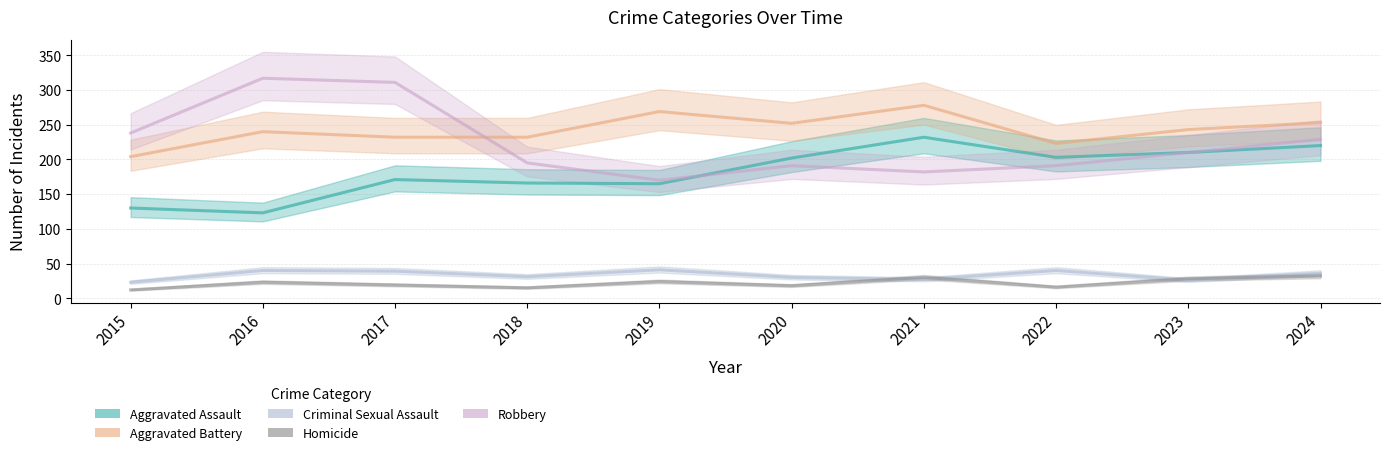

Which label corresponds to the largest value in the chart?

2016